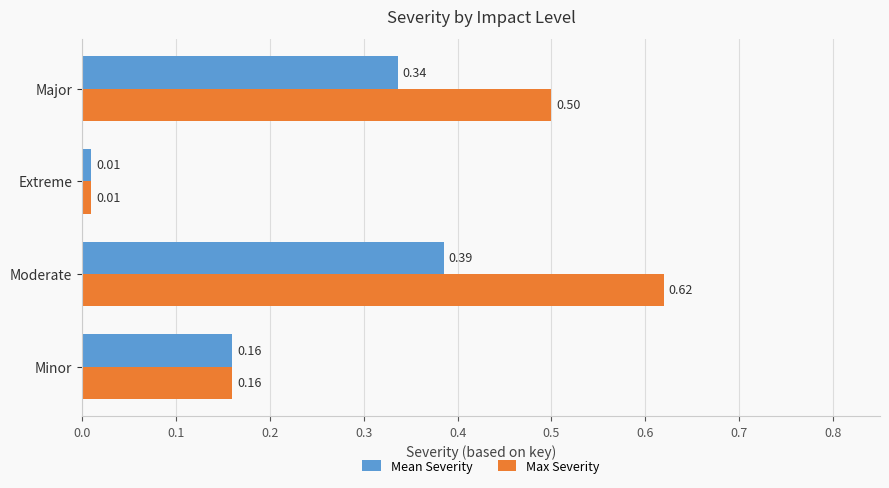

List the series in order of their peak value, highest first.

Max Severity, Mean Severity